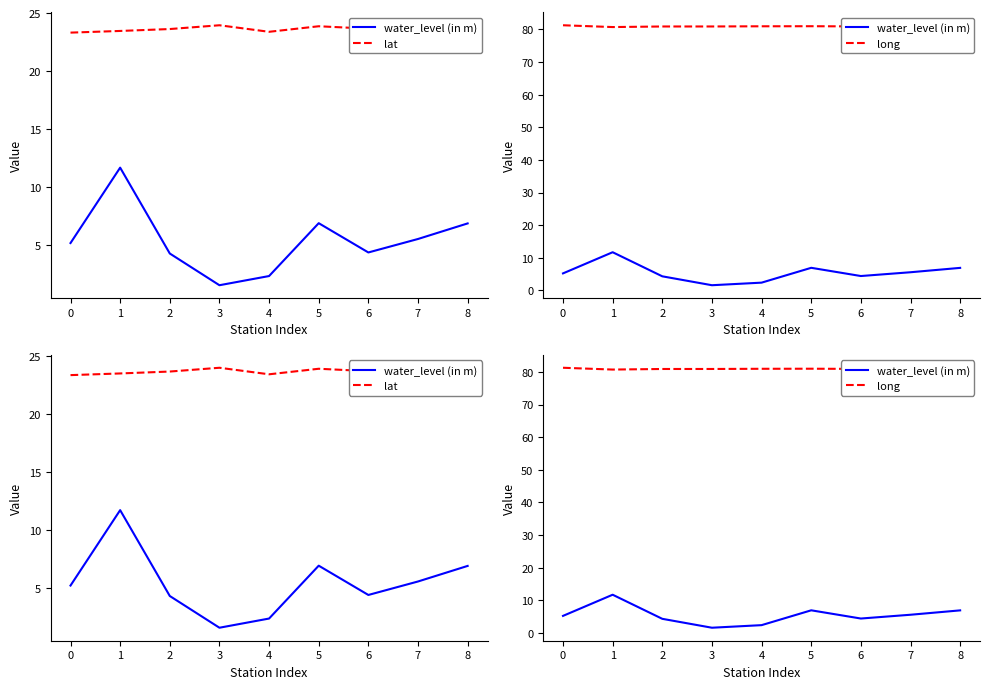

What is the approximate value of long at 7?

80.8